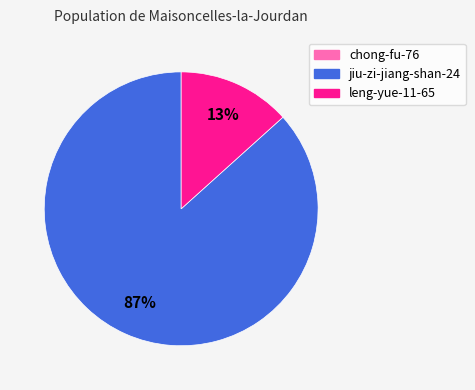

To the nearest percent, what is the average slice percentage?

50%